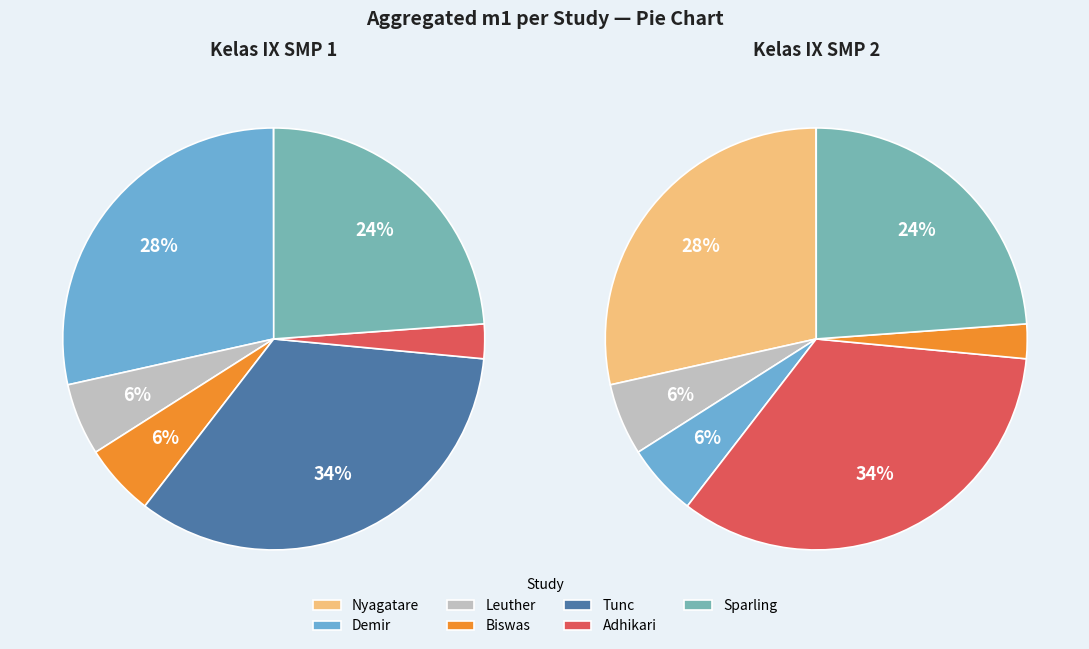

What percentage do Leuther and Demir together represent?

34.0%